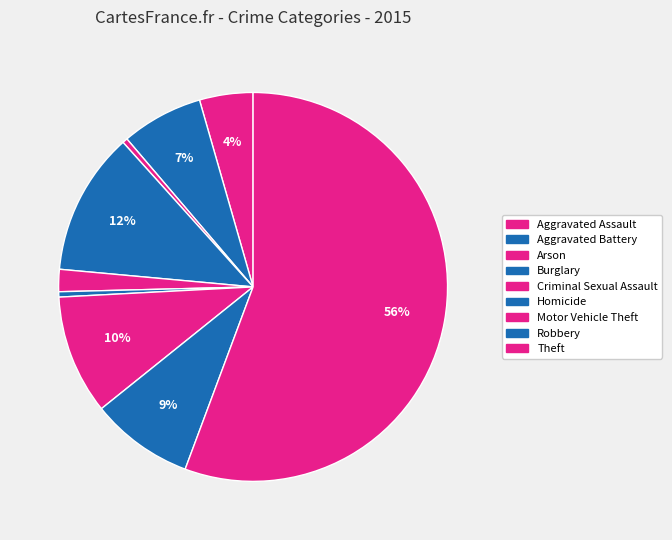

Which category has the smallest portion of the pie?

Arson